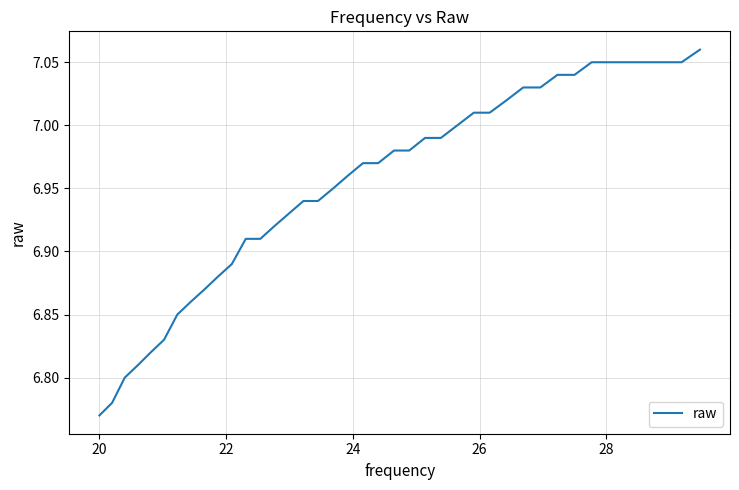

What is the difference between the maximum and minimum values?

0.3